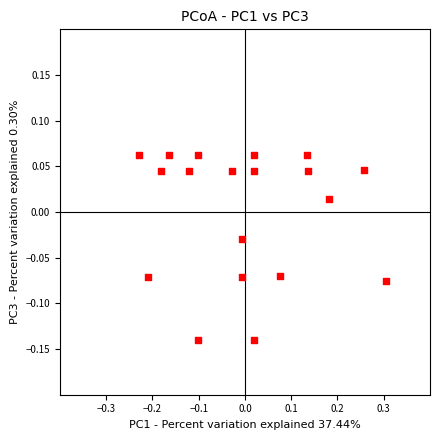

What is the range of X values (max minus min)?

0.5